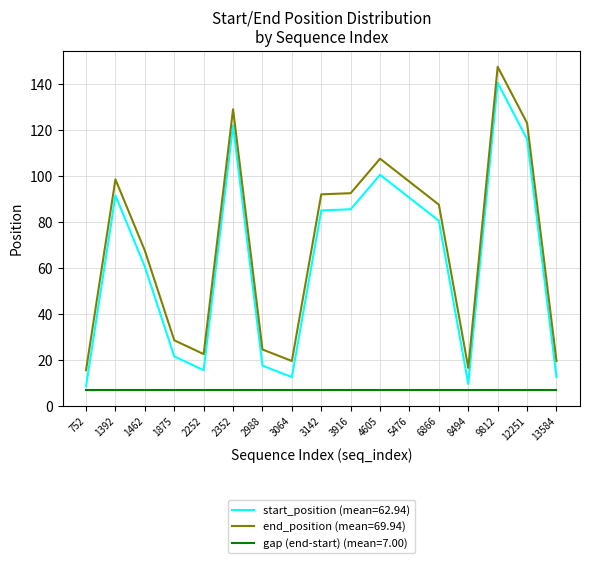

What is the minimum value shown in the chart?

7.0